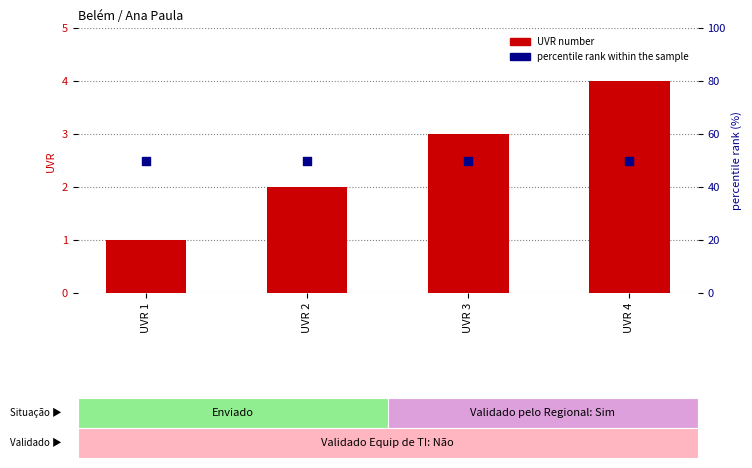

Which series reaches the minimum Y coordinate?

UVR number